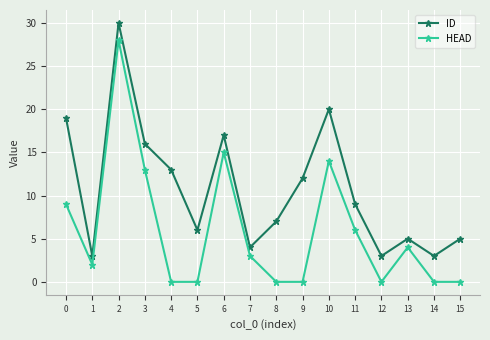

What is the average value of the ID series?

11